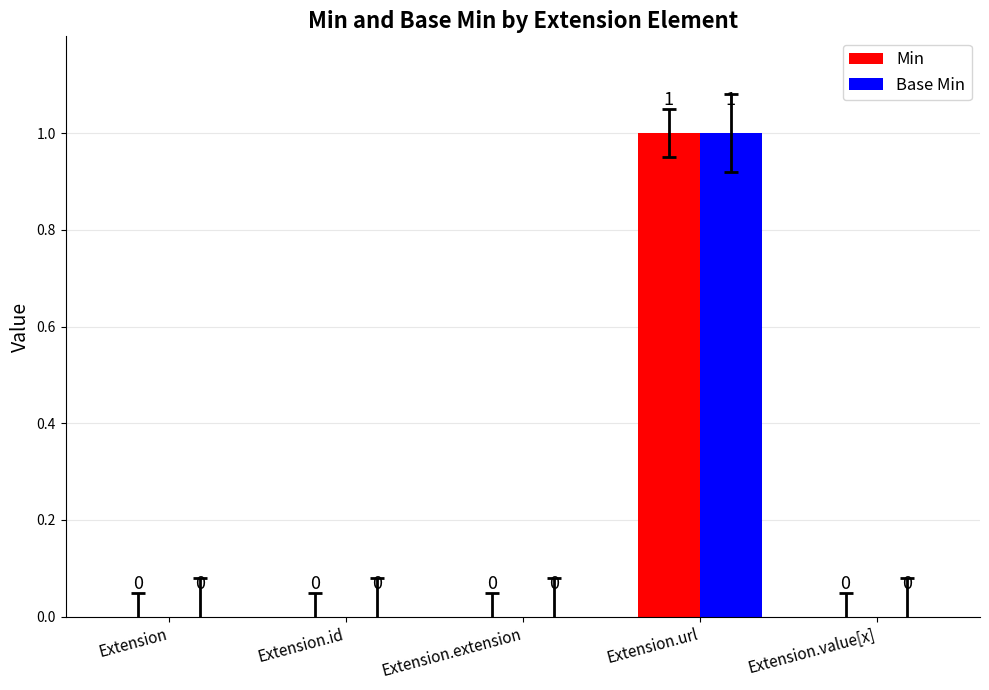

Reading right to left, extract all data points from this chart.

Min: Extension.value[x]=0	Extension.url=1	Extension.extension=0	Extension.id=0	Extension=0
Base Min: Extension.value[x]=0	Extension.url=1	Extension.extension=0	Extension.id=0	Extension=0